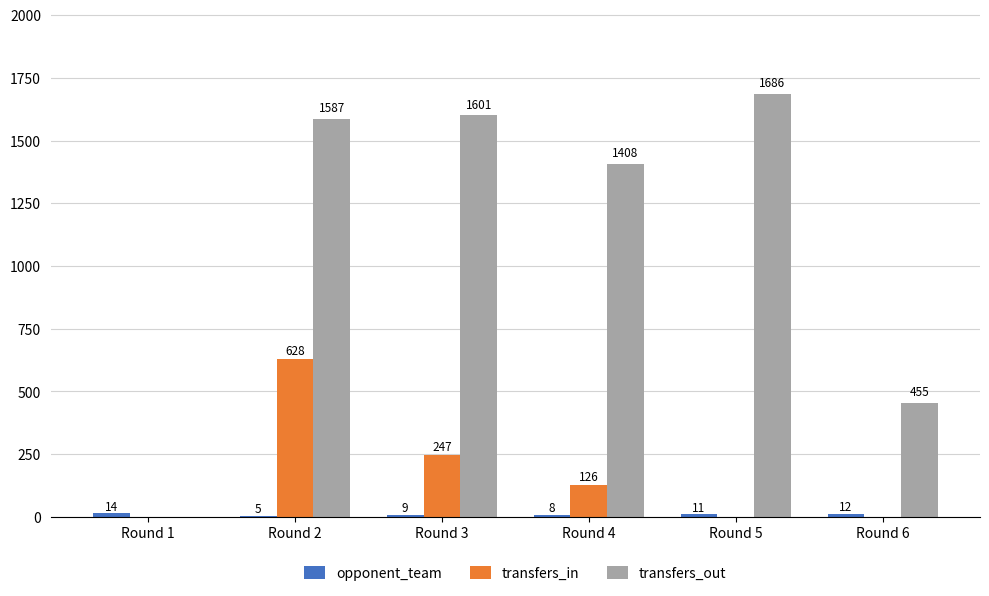

Which series changed the most between Round 2 and Round 4?

transfers_in